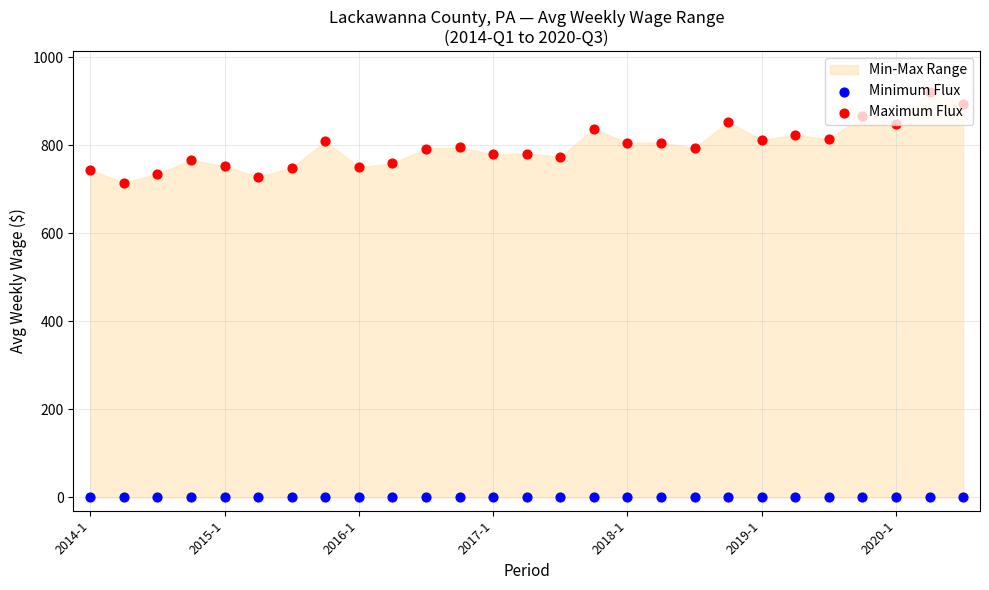

At how many categories does at least one series exceed 564?

27